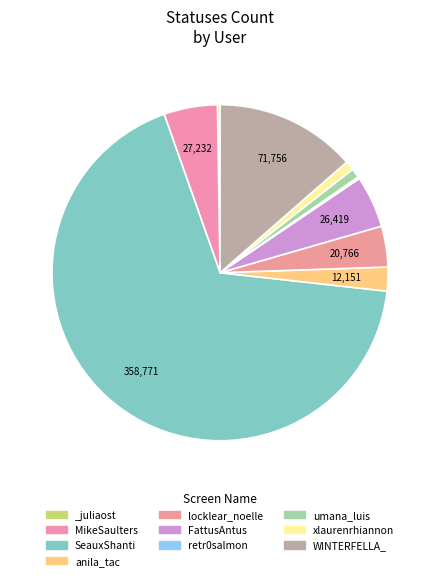

To the nearest percent, what percentage of the pie is FattusAntus?

5%